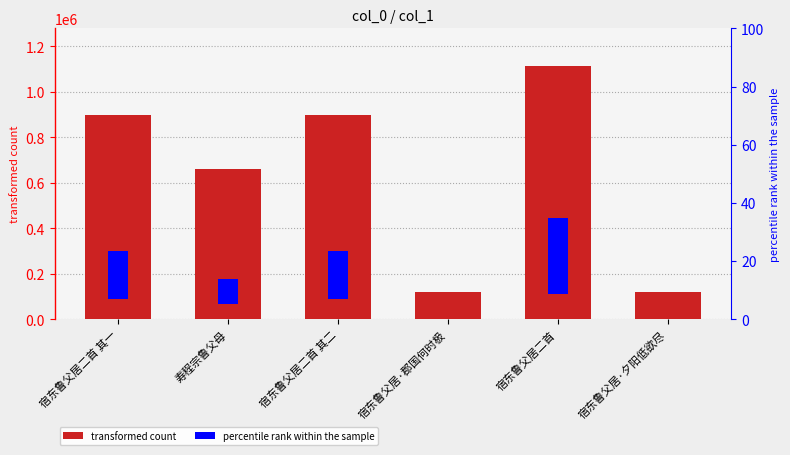

Reading left to right, transcribe all the data shown in this chart.

897242	660726	897241	117049	1112542	117053